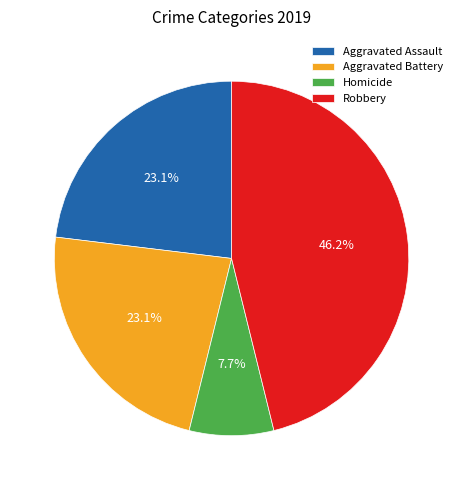

Is there any slice that represents more than half of the pie?

No